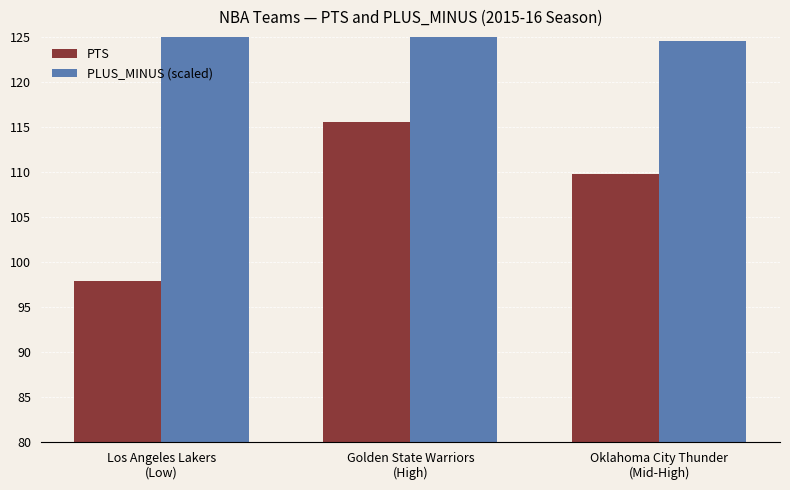

Between Los Angeles Lakers
(Low) and Golden State Warriors
(High), which series saw the biggest shift?

PTS